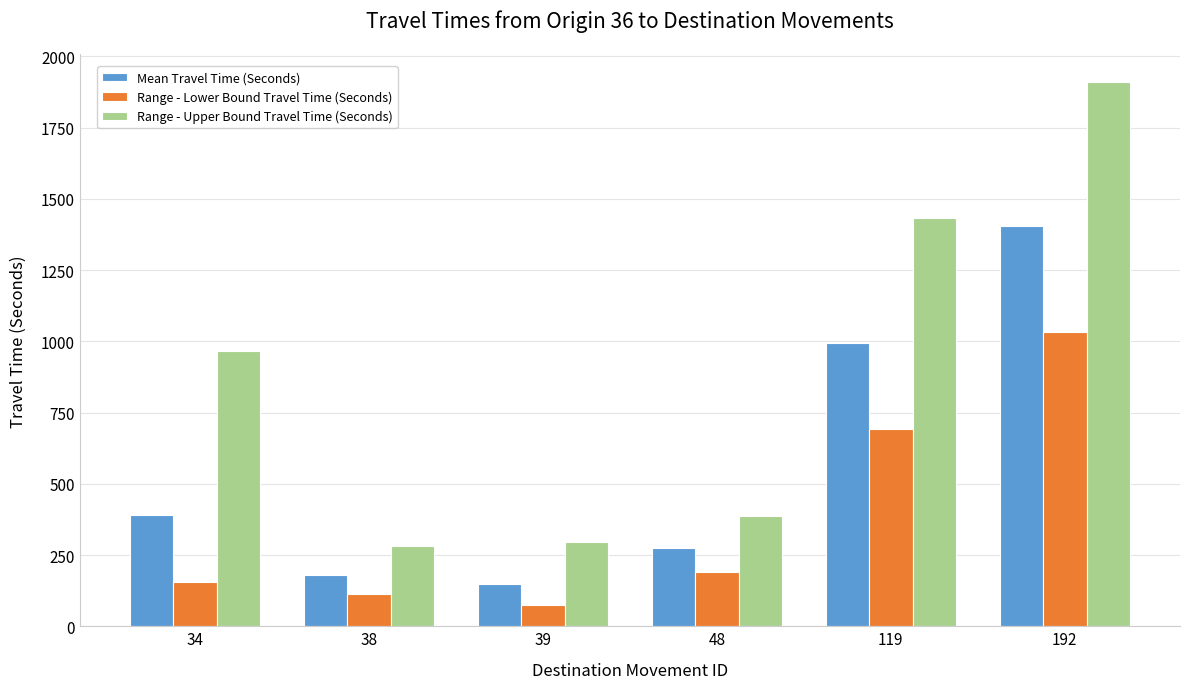

Is it true that Range - Lower Bound Travel Time (Seconds) equals 691 at 119?

True